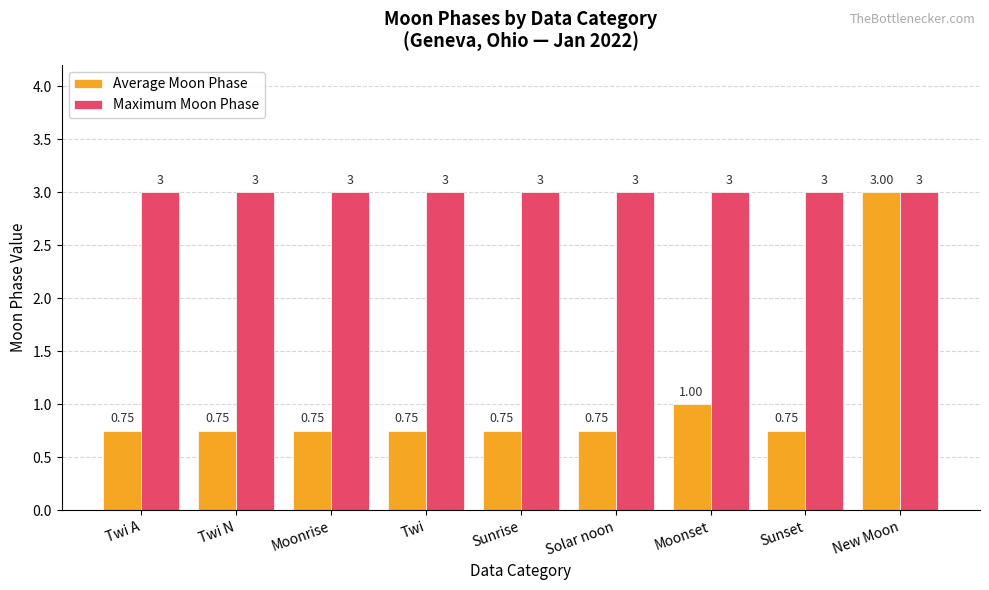

What is the average value of the Maximum Moon Phase series?

3.0